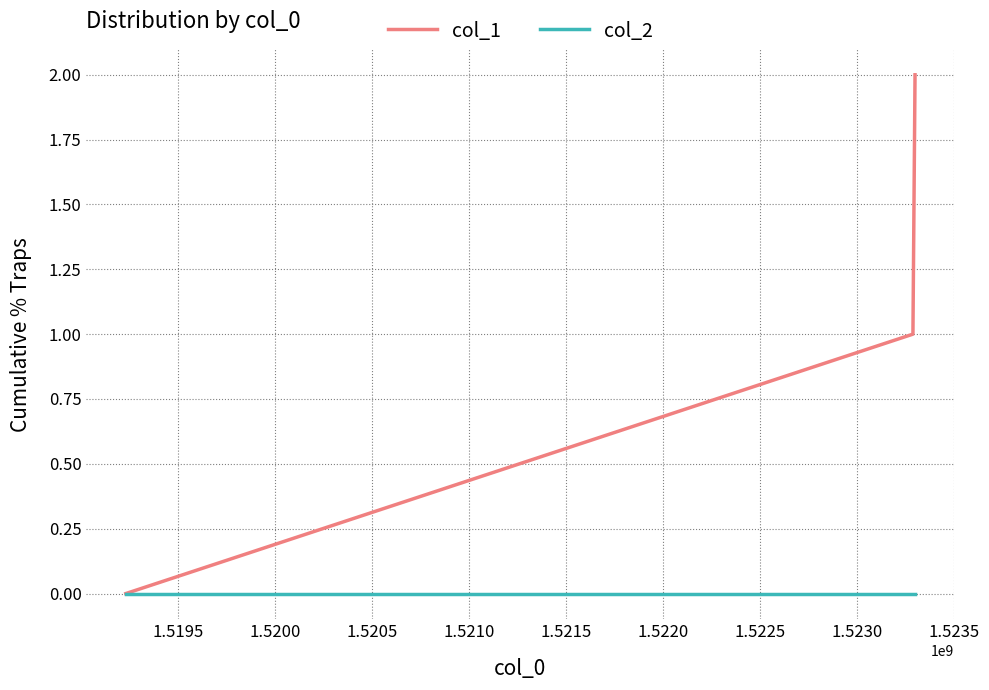

Rank the series by their maximum value, from lowest to highest.

col_2, col_1